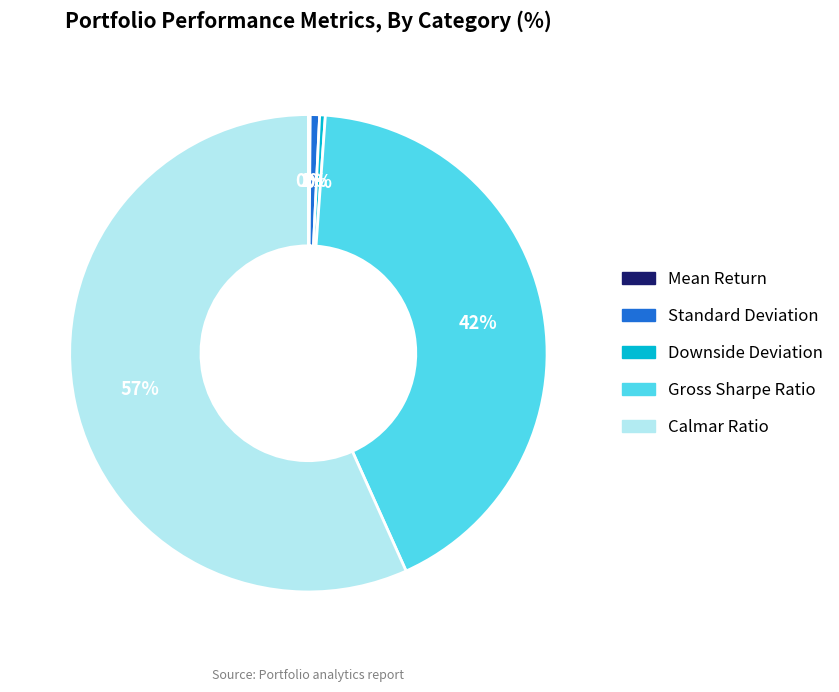

Which category accounts for the majority?

Calmar Ratio